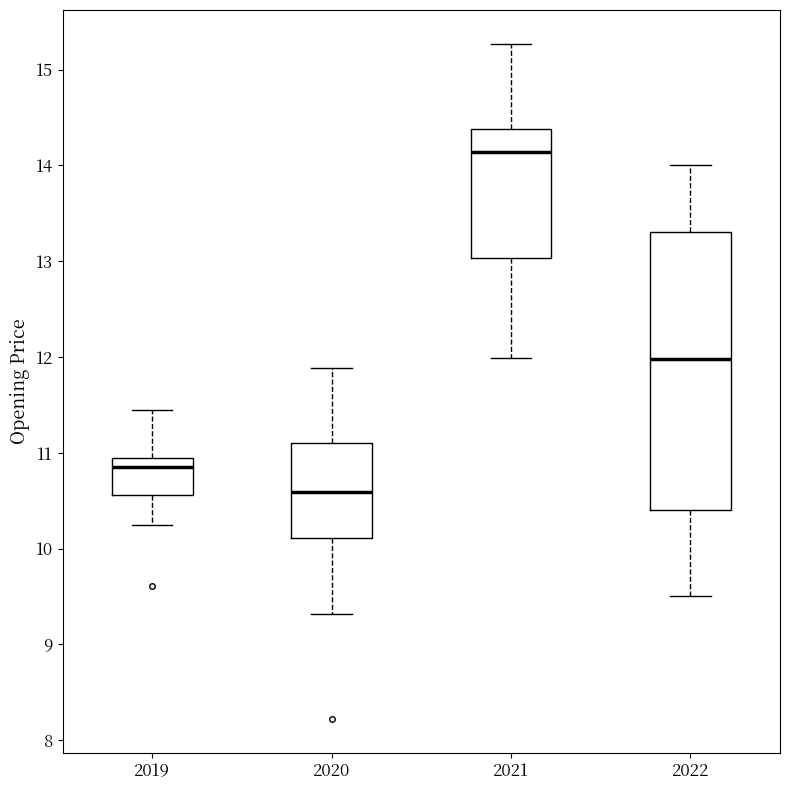

Reading left to right, transcribe this box plot: for each box, give where its median line is, the range the box spans, and where its two whiskers end, as read against the y-axis. The values are not printed on the chart, so give them approximately, as read against the axis.

2019: median 10.8, box 10.6 to 10.9, whiskers 10.2 to 11.4
2020: median 10.6, box 10.1 to 11.1, whiskers 9.3 to 11.9
2021: median 14.1, box 13.0 to 14.4, whiskers 12.0 to 15.3
2022: median 12.0, box 10.4 to 13.3, whiskers 9.5 to 14.0